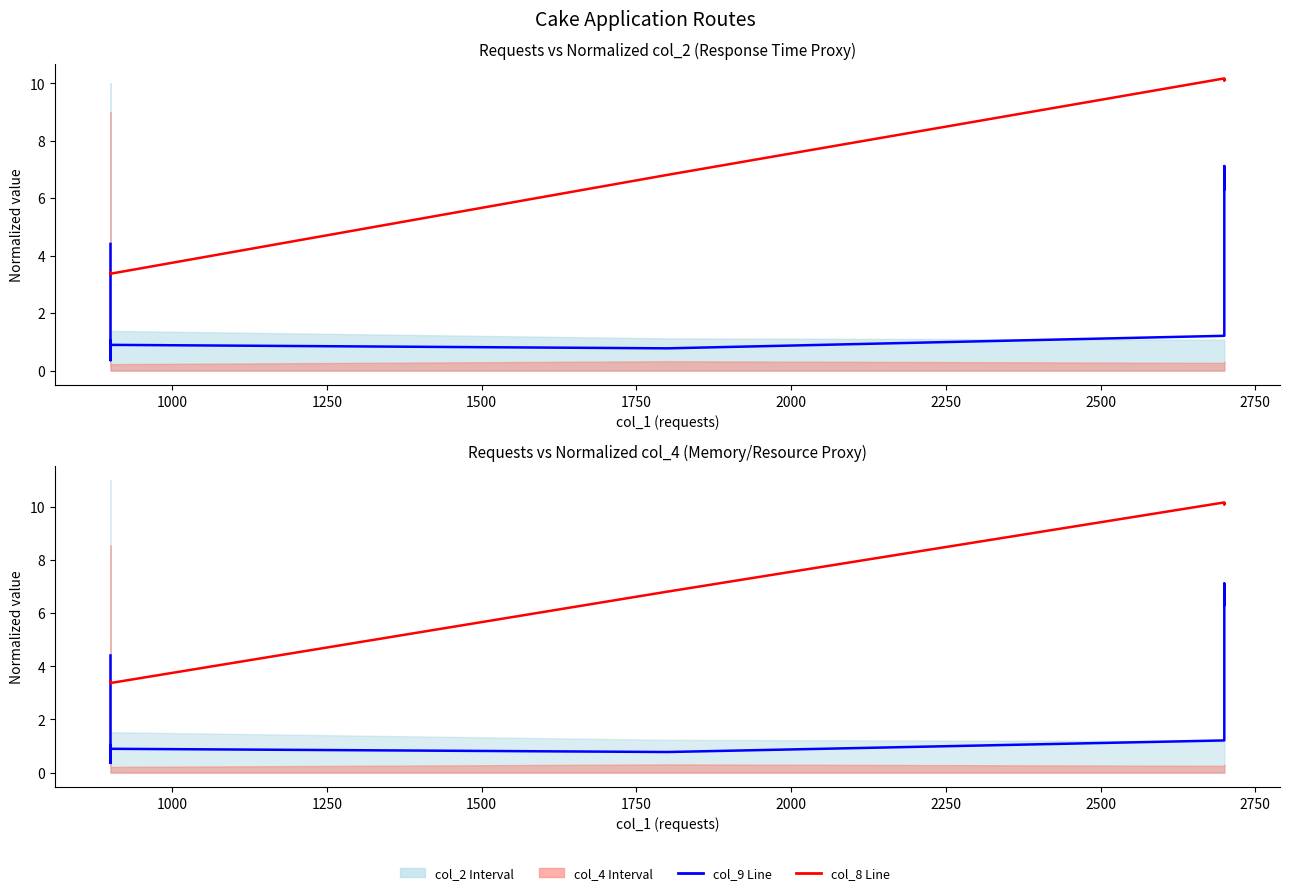

What is the difference between the second highest and second lowest values in the col_9 (error rate proxy) series?

5.9